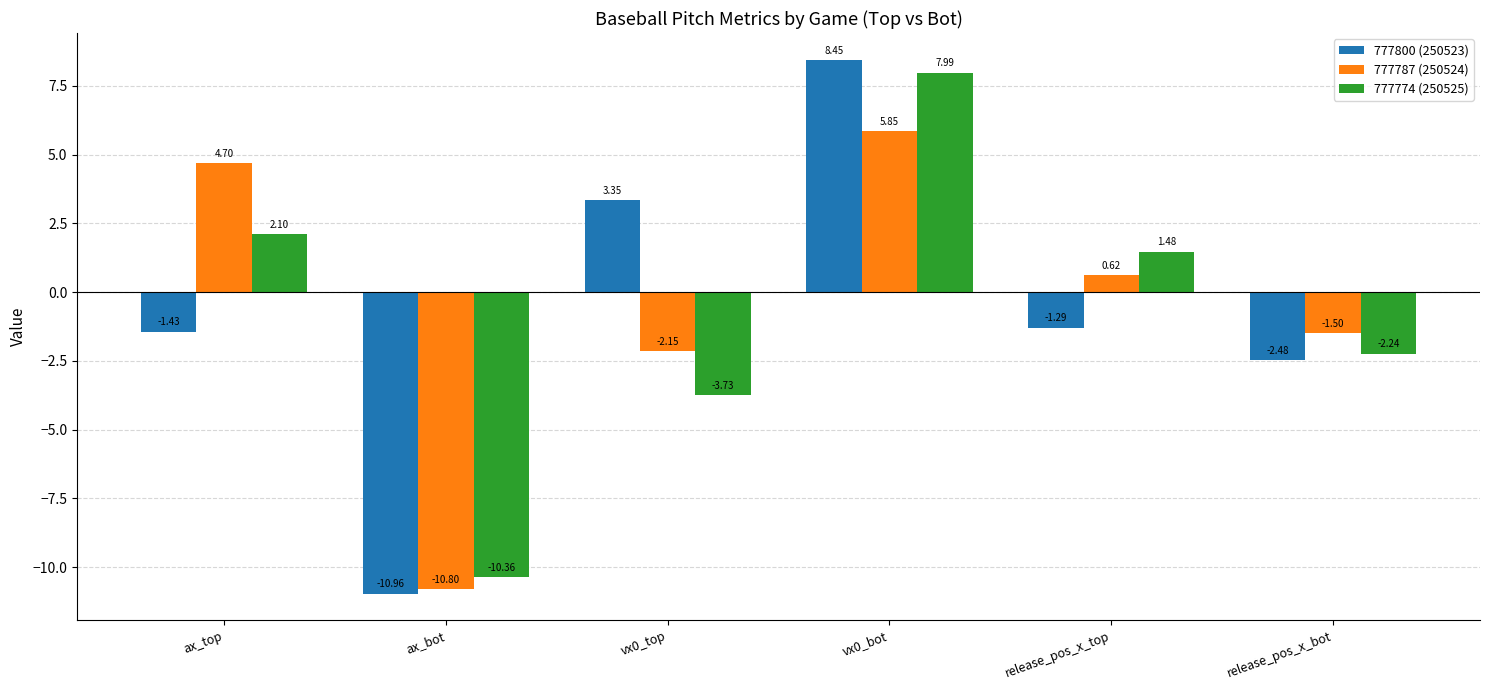

At which category is the sum across all series the highest?

vx0_bot